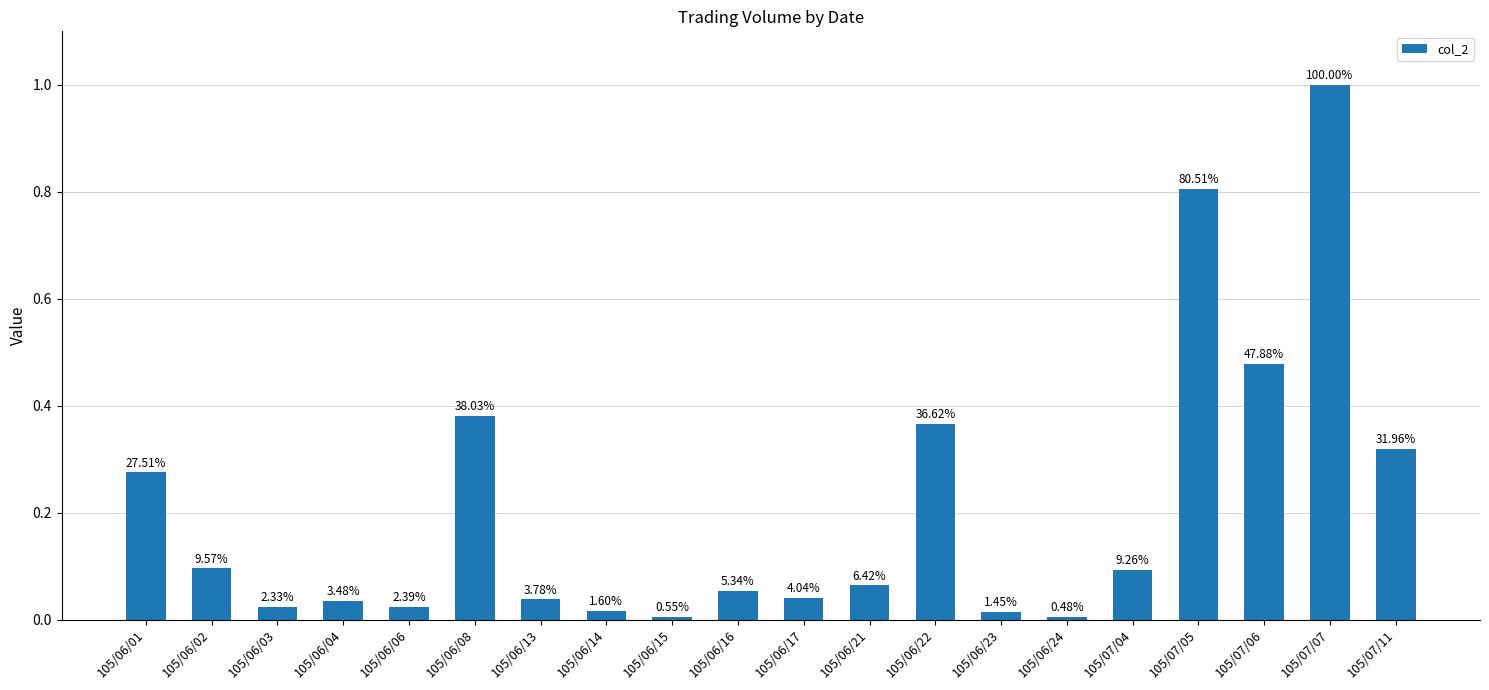

Are the bars horizontal?

No